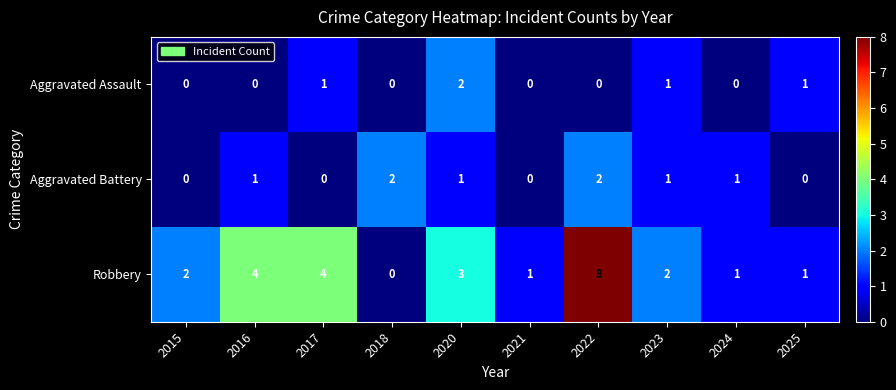

What is the sum of all Aggravated Assault values?

5